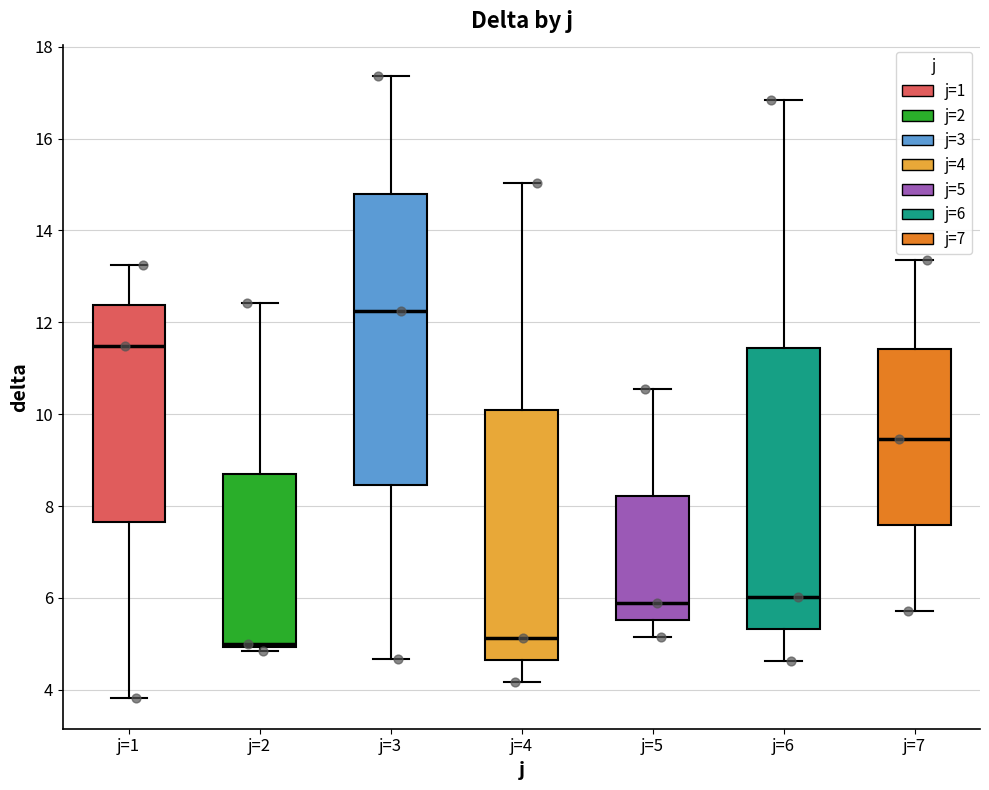

Reading left to right, transcribe this box plot: for each box, give where its median line is, the range the box spans, and where its two whiskers end, as read against the y-axis. The values are not printed on the chart, so give them approximately, as read against the axis.

j=1: median 11.4, box 7.6 to 12.4, whiskers 3.8 to 13.2
j=2: median 5.0 (just above the box's lower edge), box 5.0 to 8.8, whiskers 4.8 to 12.4
j=3: median 12.2, box 8.4 to 14.8, whiskers 4.6 to 17.4
j=4: median 5.2, box 4.6 to 10.0, whiskers 4.2 to 15.0
j=5: median 5.8, box 5.6 to 8.2, whiskers 5.2 to 10.6
j=6: median 6.0, box 5.4 to 11.4, whiskers 4.6 to 16.8
j=7: median 9.4, box 7.6 to 11.4, whiskers 5.8 to 13.4